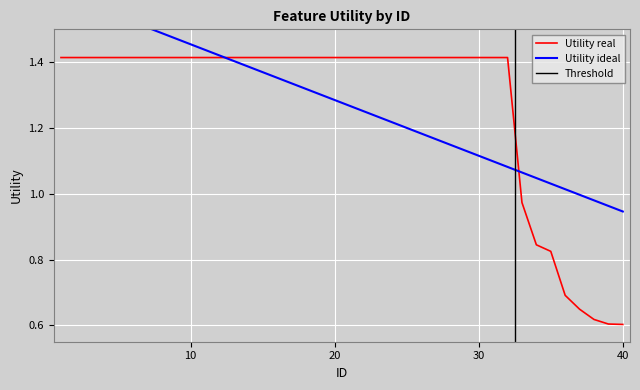

What is the value of the 4th point from the left?

1.4